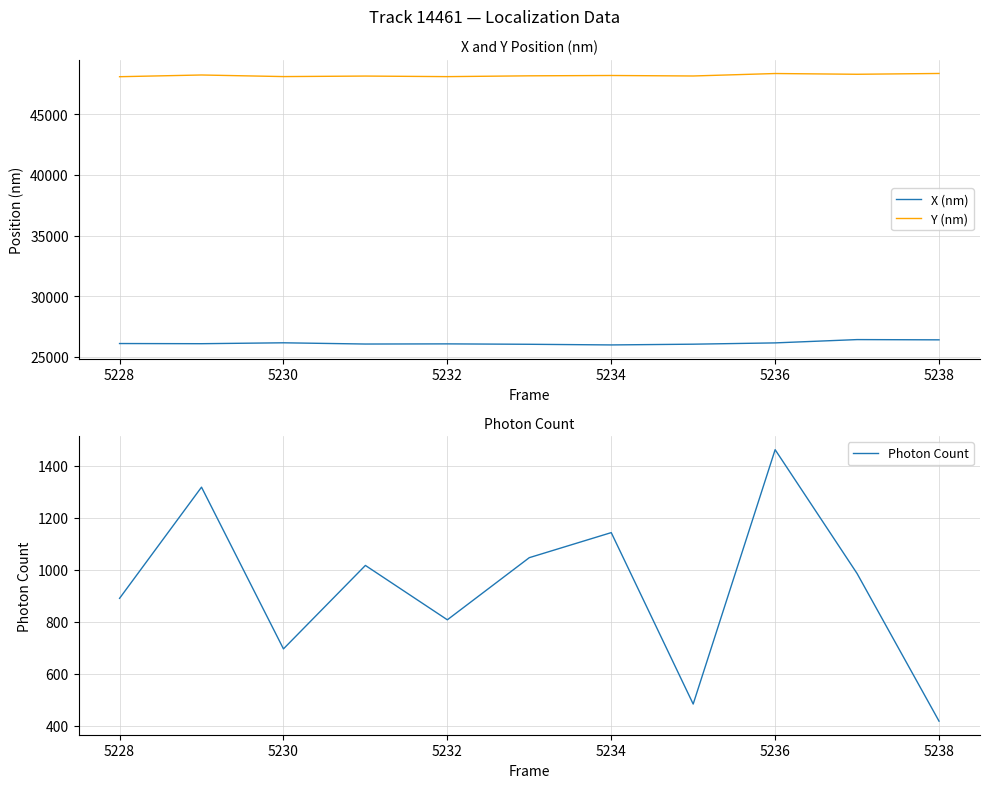

What is the lowest value of the Y (nm) series?

48075.1